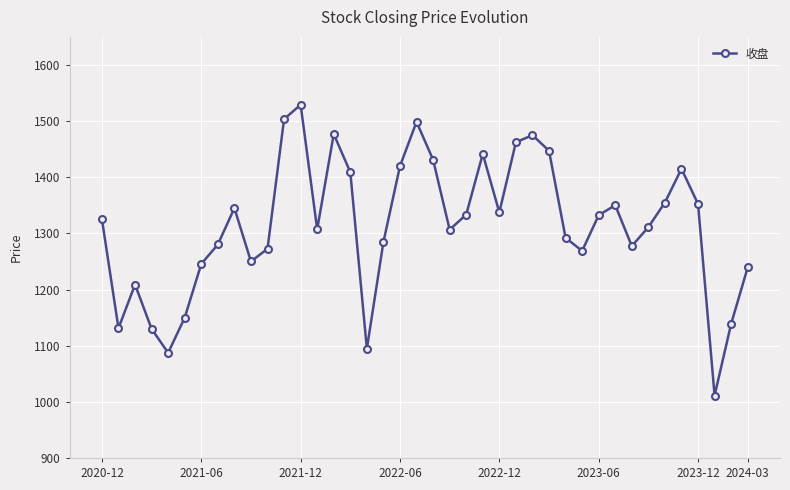

What is the smallest value displayed?

1011.3